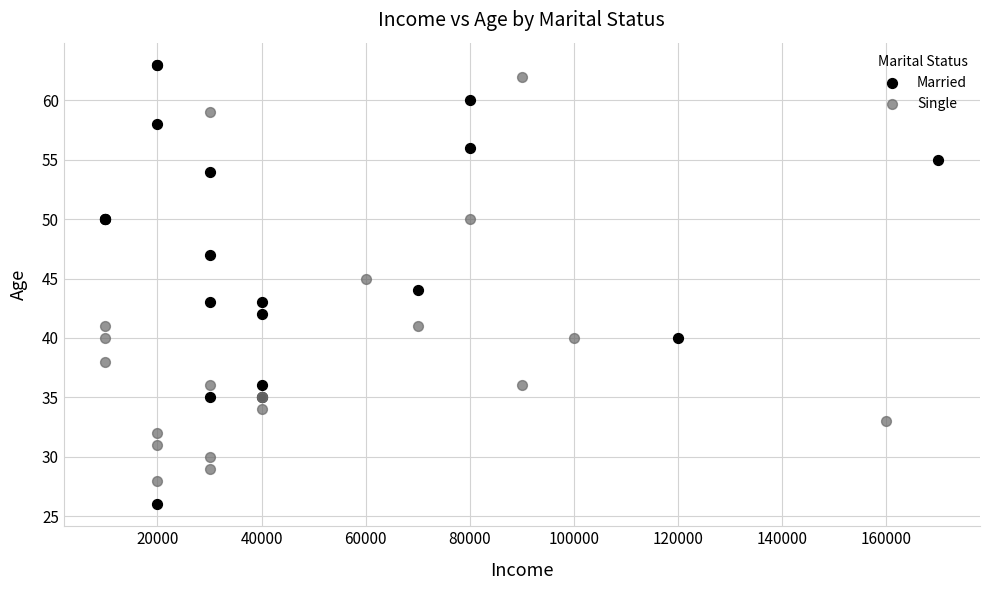

Which series contains the lowest Y value?

Married